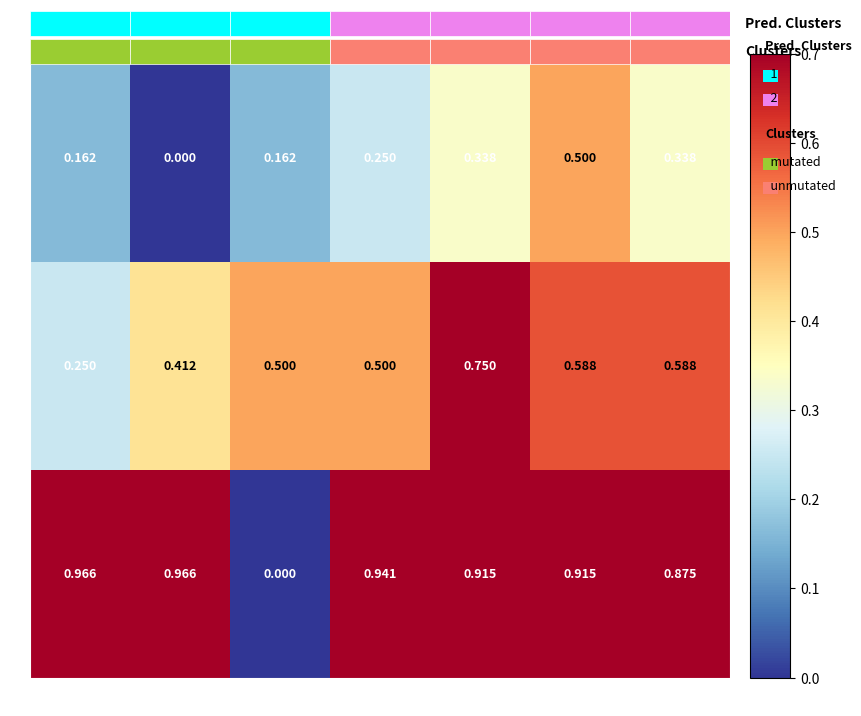

What is the difference between the maximum and minimum values in the y series?

0.5